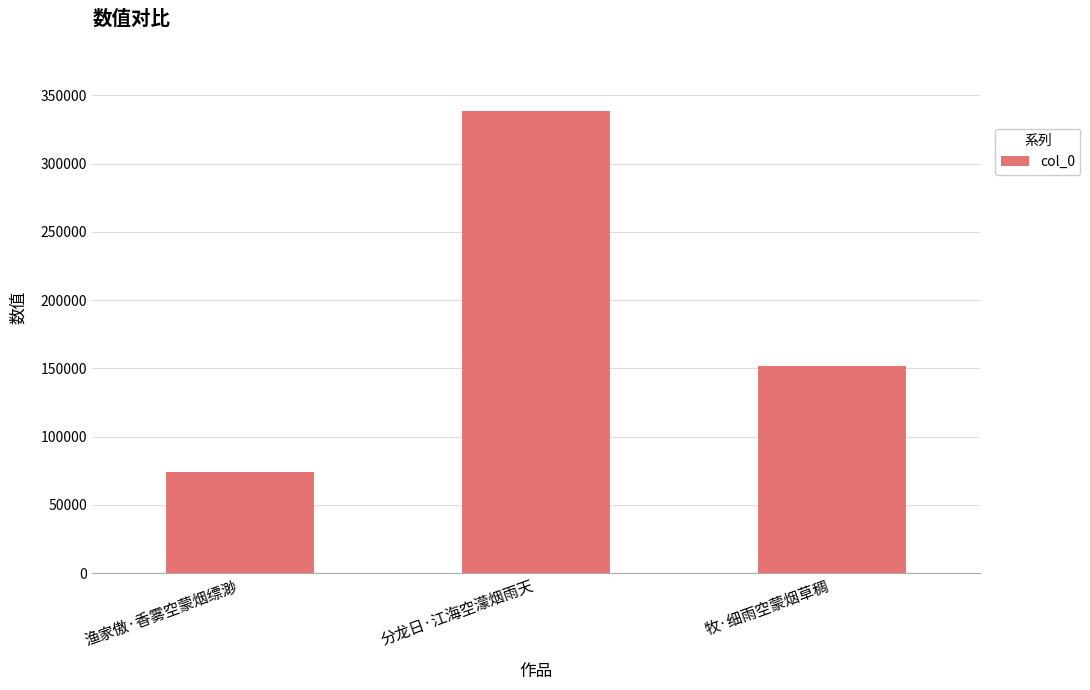

Where is the data nearest to the value 206420?

牧·细雨空蒙烟草稠